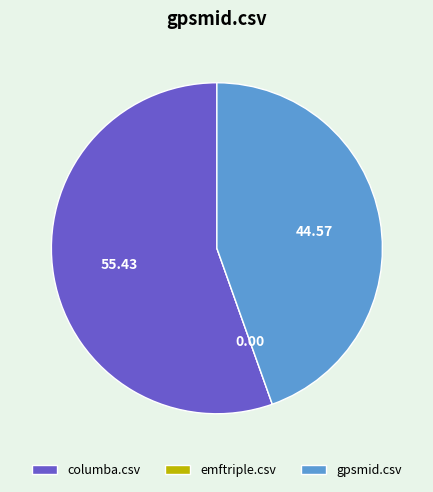

Which has a higher value, columba.csv or gpsmid.csv?

columba.csv